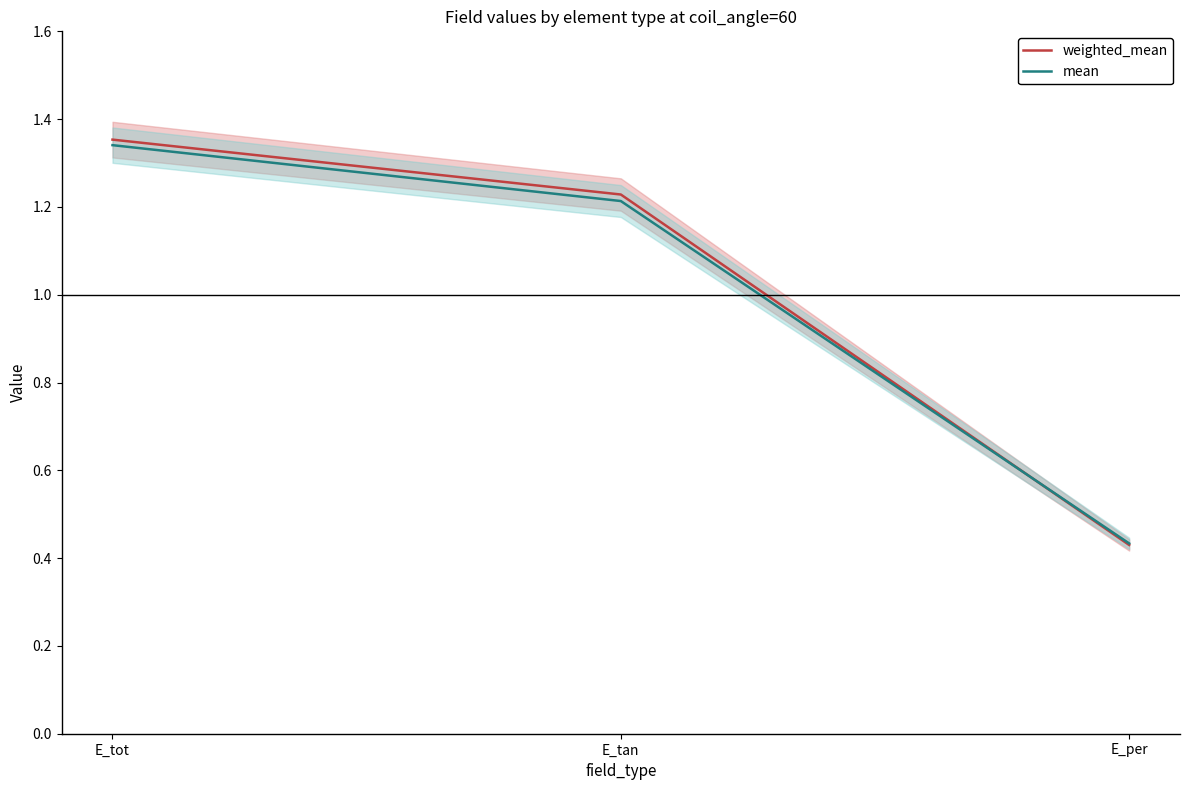

Reading left to right, transcribe all the data shown in this chart.

weighted_mean: 1.4	1.2	0.4
mean: 1.3	1.2	0.4